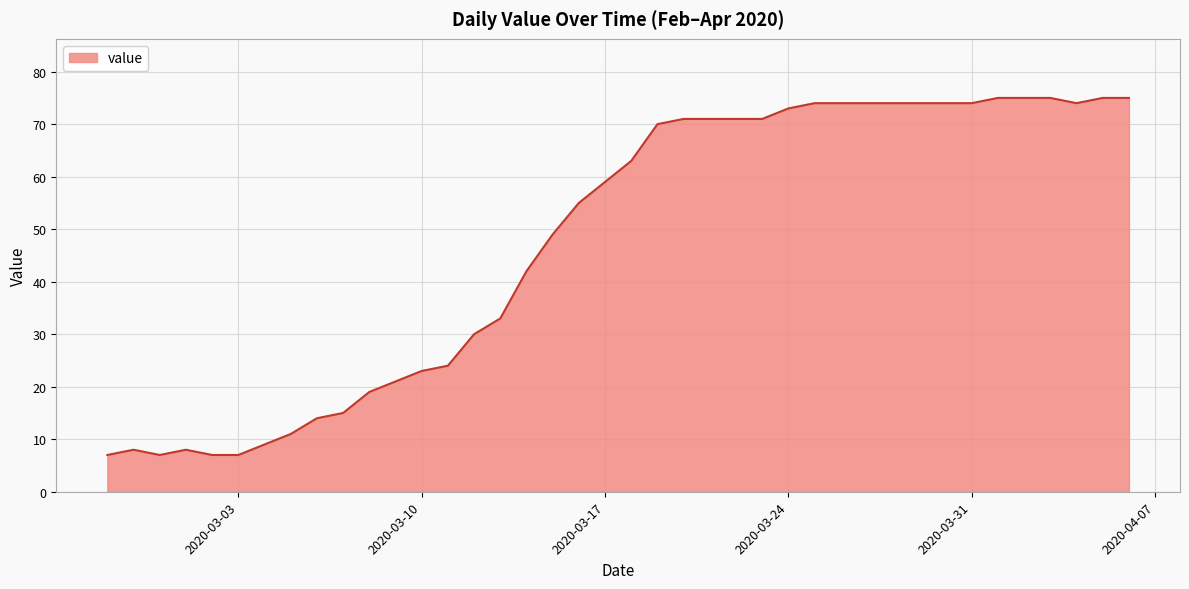

What is the difference between the maximum and minimum values?

68